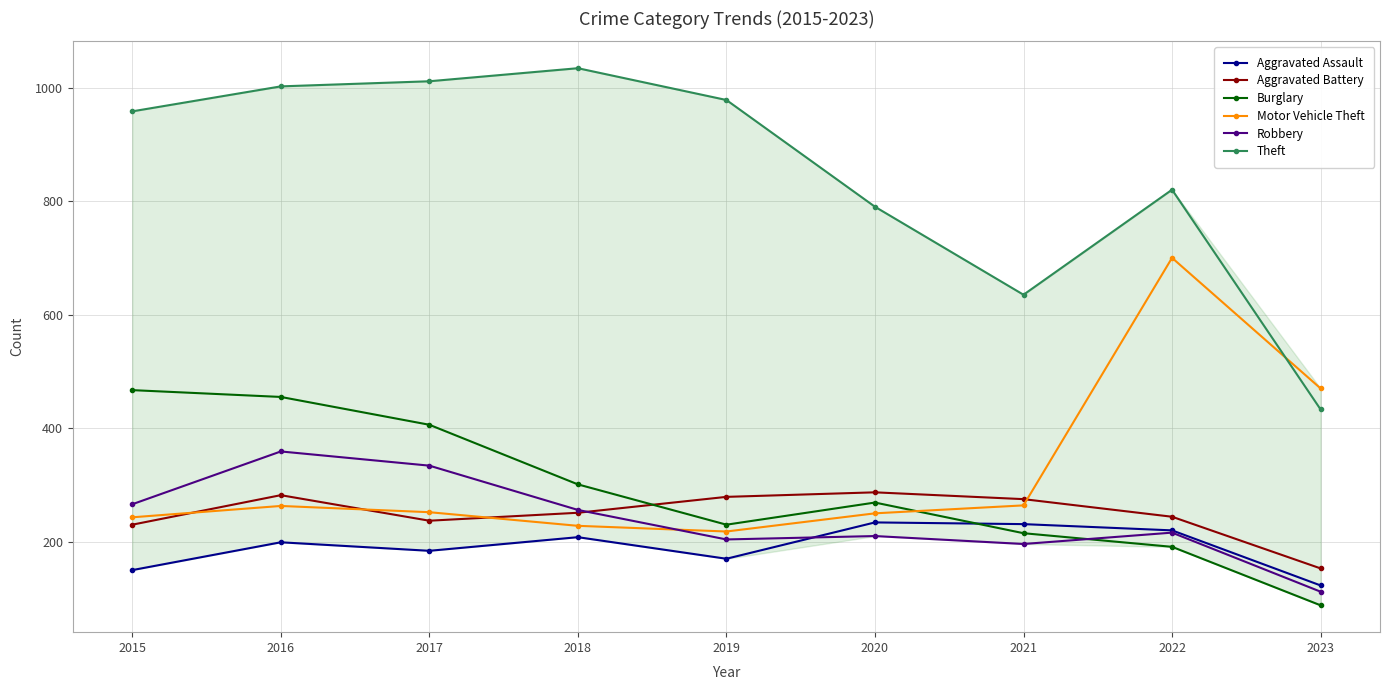

At which category is the sum across all series the highest?

2016